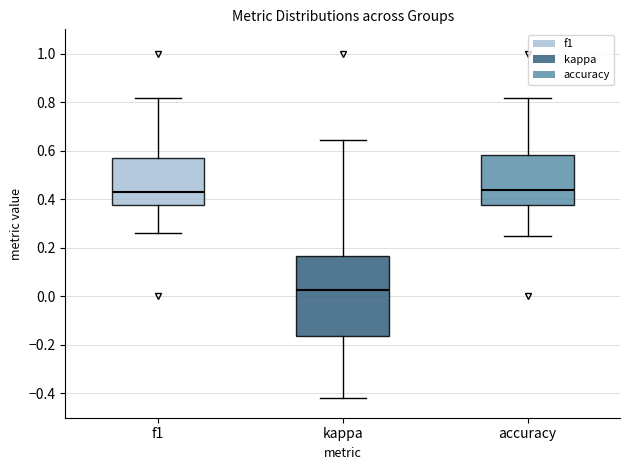

Reading left to right, read every box against the y-axis: the position of its median line, the range the box covers, and the ends of its whiskers. The values are not printed on the chart, so give them approximately, as read against the axis.

f1: median 0.44, box 0.38 to 0.58, whiskers 0.26 to 0.82
kappa: median 0.02, box -0.16 to 0.16, whiskers -0.42 to 0.64
accuracy: median 0.44, box 0.38 to 0.58, whiskers 0.26 to 0.82